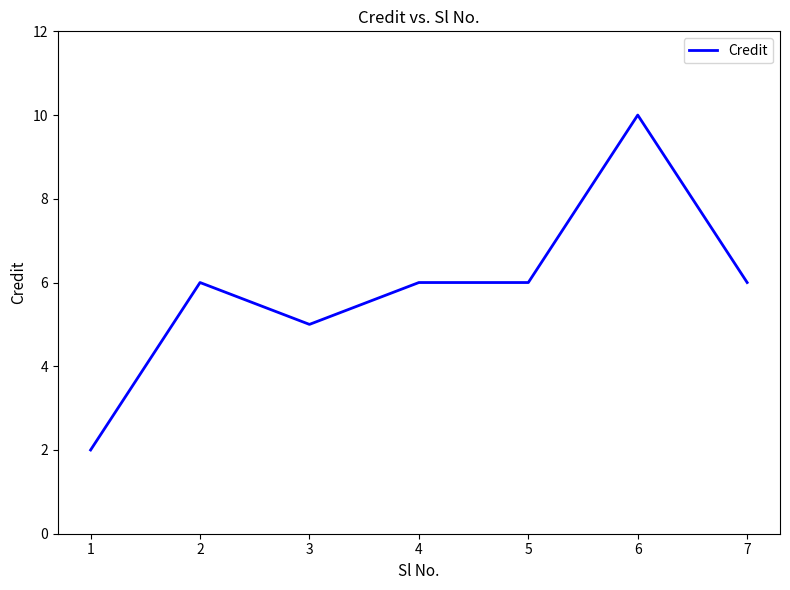

Is it true that the value at 4 is 6?

True